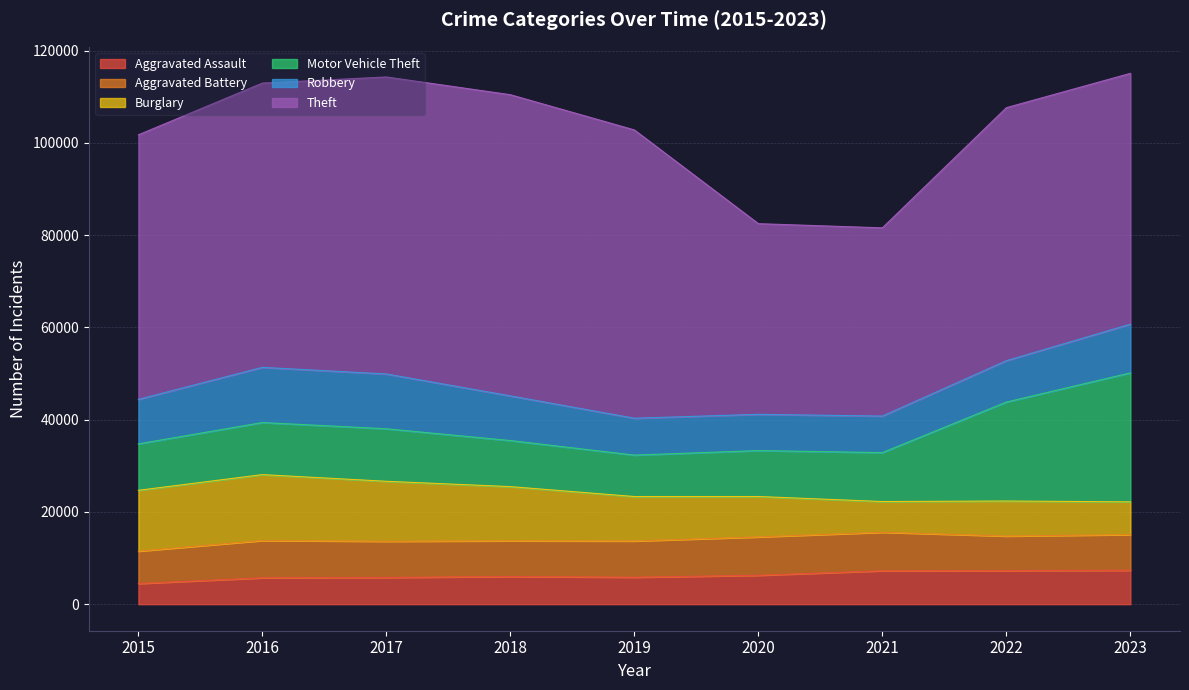

What is the minimum value for Robbery?

7855